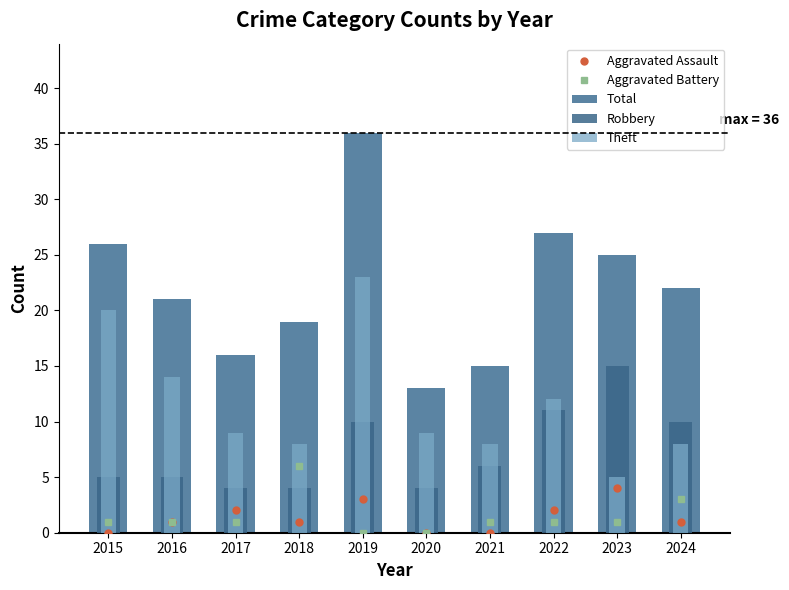

What is the maximum value shown in the chart?

36